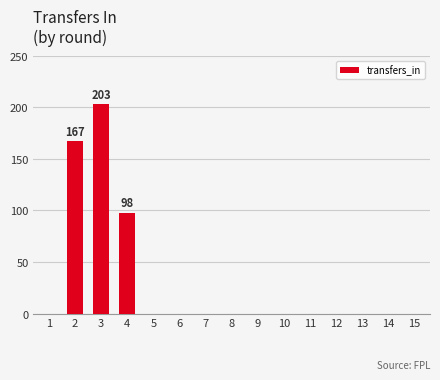

What is the sum of all values?

468